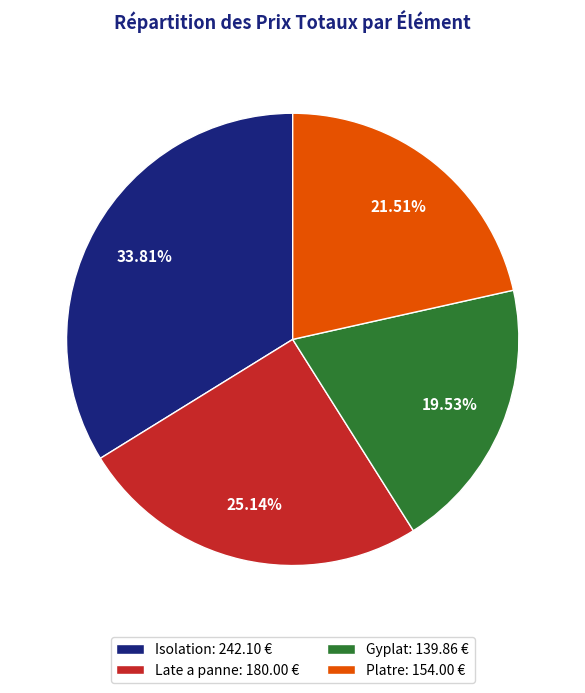

What percentage is NOT represented by Late a panne?

74.9%